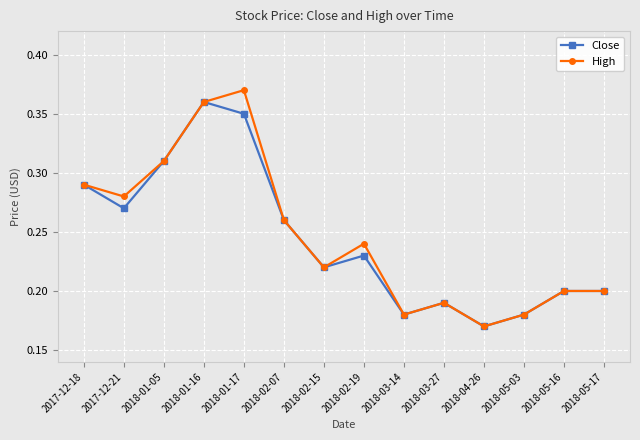

Which category has the highest value in the High series?

2018-01-17